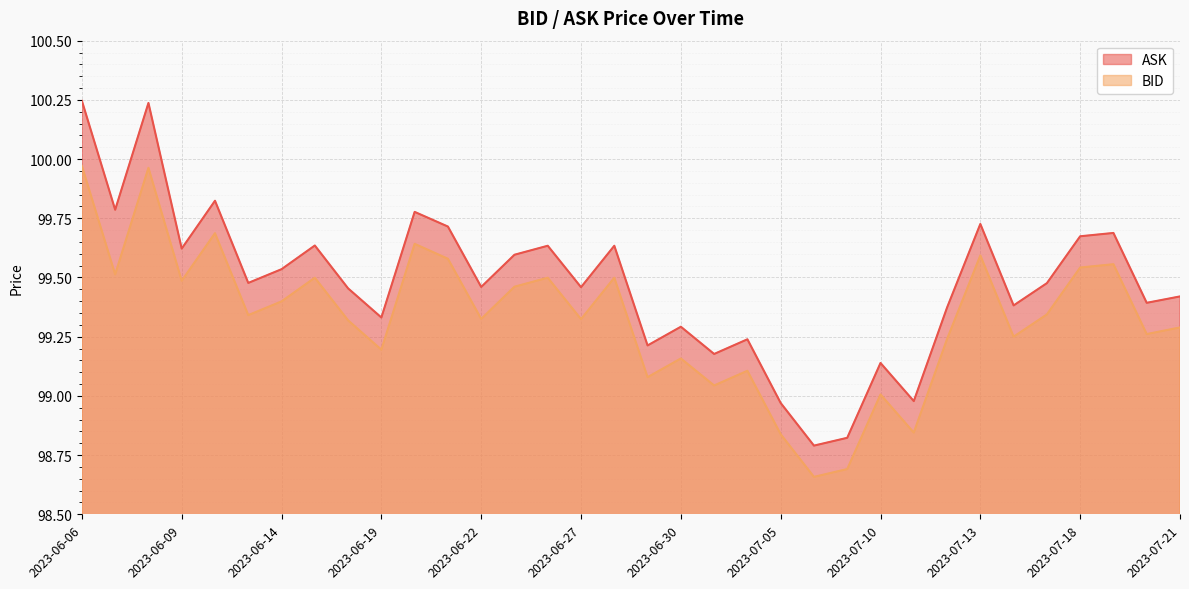

The value of ASK at 2023-07-06 is 98.8. True or false?

True